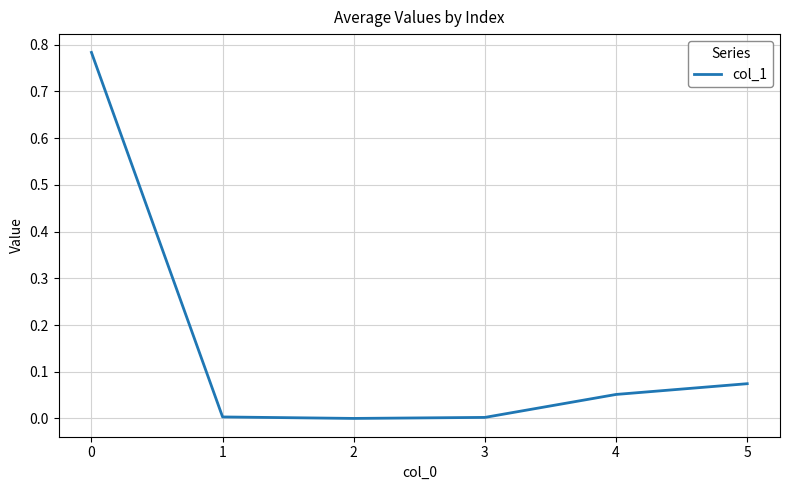

True or false: the data has more than 2 interior local peaks.

False